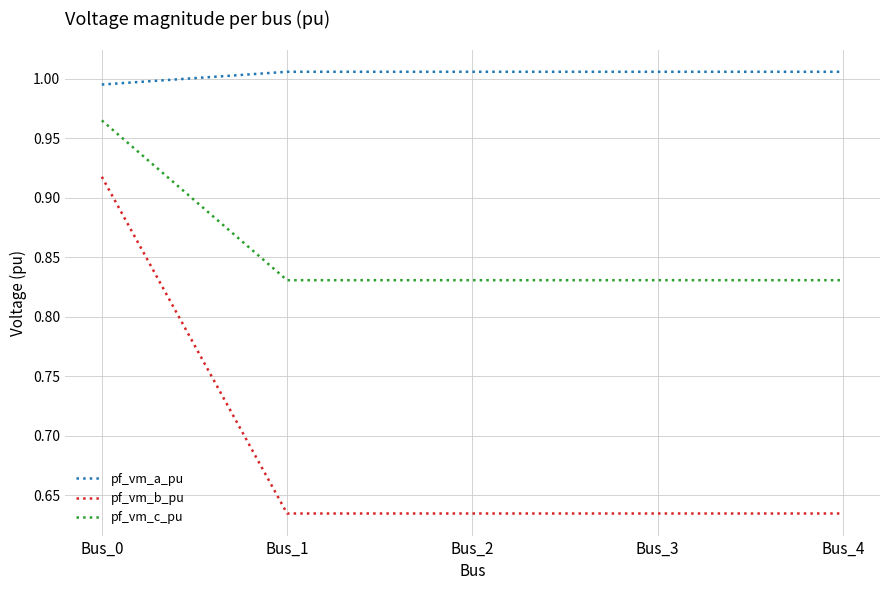

Does the chart display data point markers on the line(s)?

No